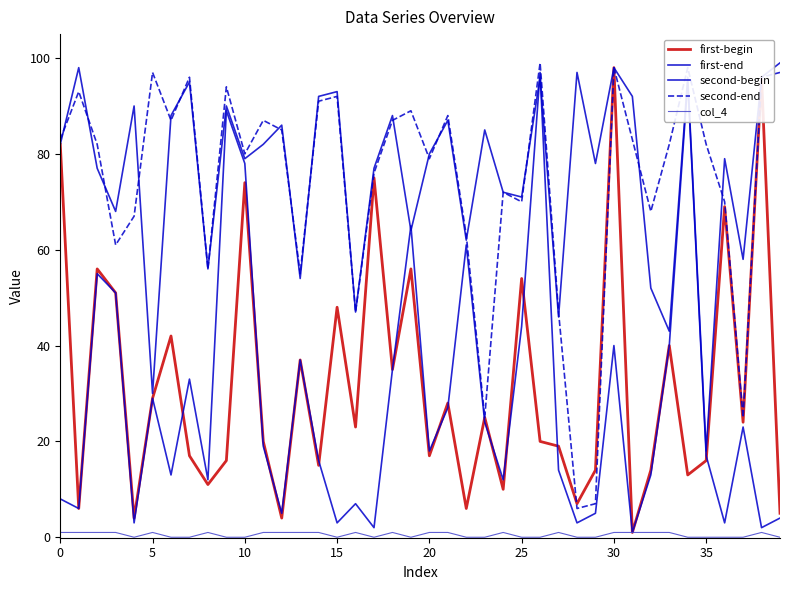

Reading left to right, what are all the values shown in this chart?

first-begin: 82	6	56	51	4	29	42	17	11	16	74	20	4	37	15	48	23	75	35	56	17	28	6	25	10	54	20	19	7	14	98	1	14	40	13	16	69	24	96	5
first-end: 82	98	77	68	90	30	88	95	56	90	79	82	86	54	92	93	47	77	88	64	80	87	62	85	72	71	96	46	97	78	98	92	52	43	96	18	79	58	96	99
second-begin: 8	6	55	51	3	29	13	33	12	89	78	19	5	37	16	3	7	2	35	65	18	27	61	24	12	44	97	14	3	5	40	1	13	40	95	17	3	23	2	4
second-end: 83	93	82	61	67	97	87	96	56	94	80	87	85	55	91	92	47	76	87	89	79	88	63	25	72	70	99	47	6	7	98	83	68	82	98	82	70	25	96	97
col_4: 1	1	1	1	0	1	0	0	1	0	0	1	1	1	1	0	1	0	1	0	1	1	0	0	1	0	0	1	0	0	1	1	1	1	0	0	0	0	1	0